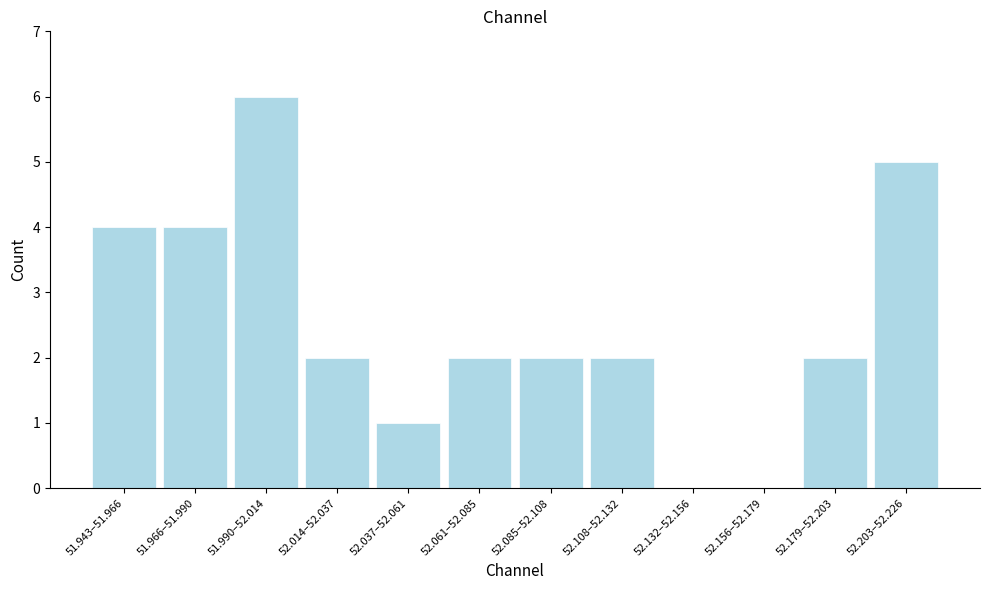

Reading left to right, list all the values displayed in this chart.

51.943–51.966=4	51.966–51.990=4	51.990–52.014=6	52.014–52.037=2	52.037–52.061=1	52.061–52.085=2	52.085–52.108=2	52.108–52.132=2	52.132–52.156=0	52.156–52.179=0	52.179–52.203=2	52.203–52.226=5